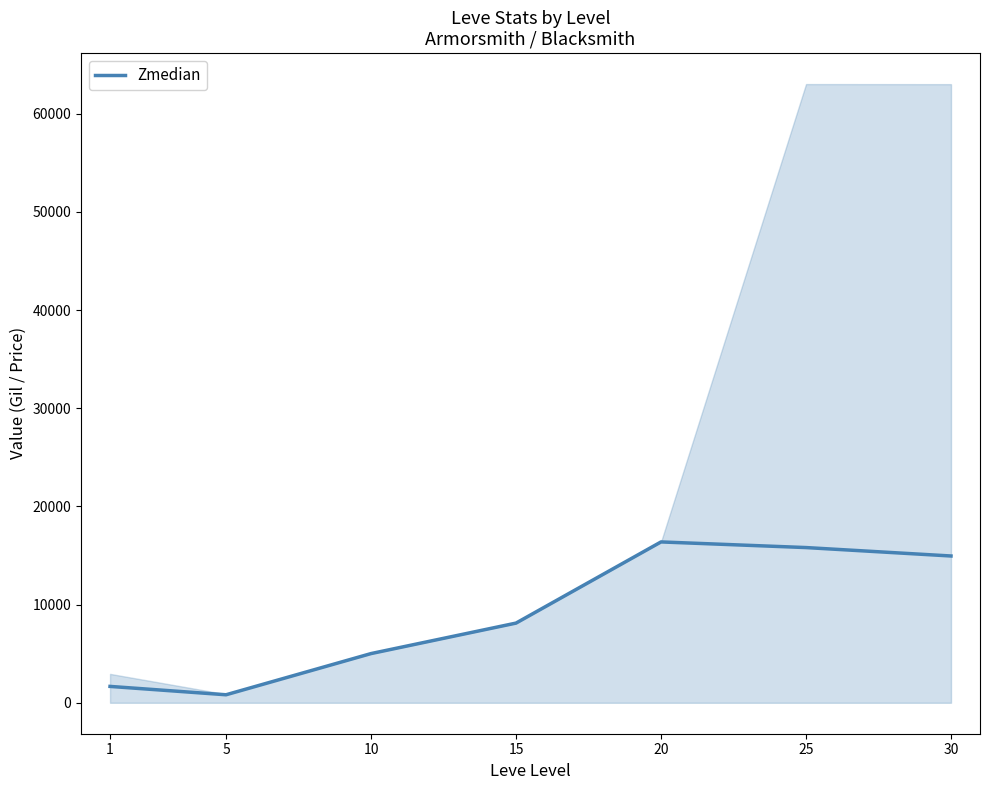

Where is the first local minimum?

5